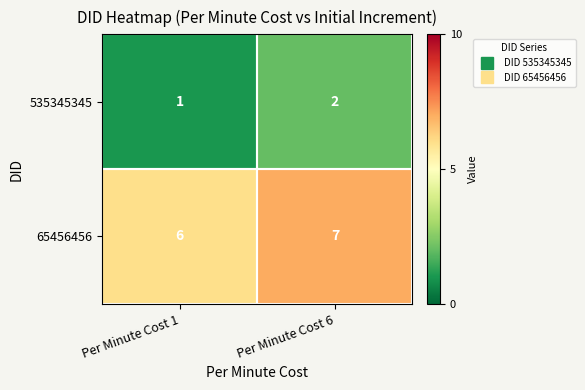

What is the difference between the highest and lowest values at Per Minute Cost 6?

5